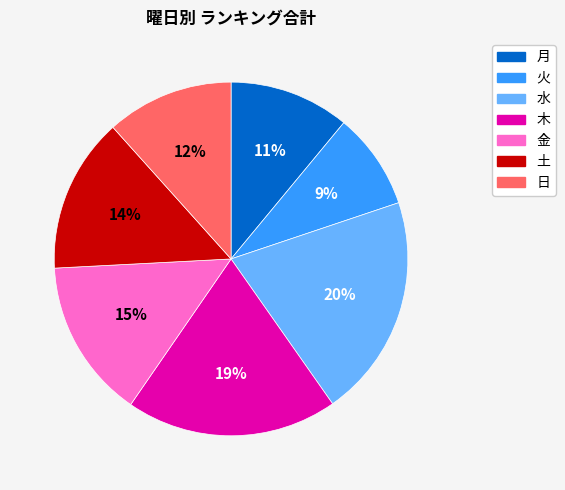

To the nearest percent, what is the average slice percentage?

14%